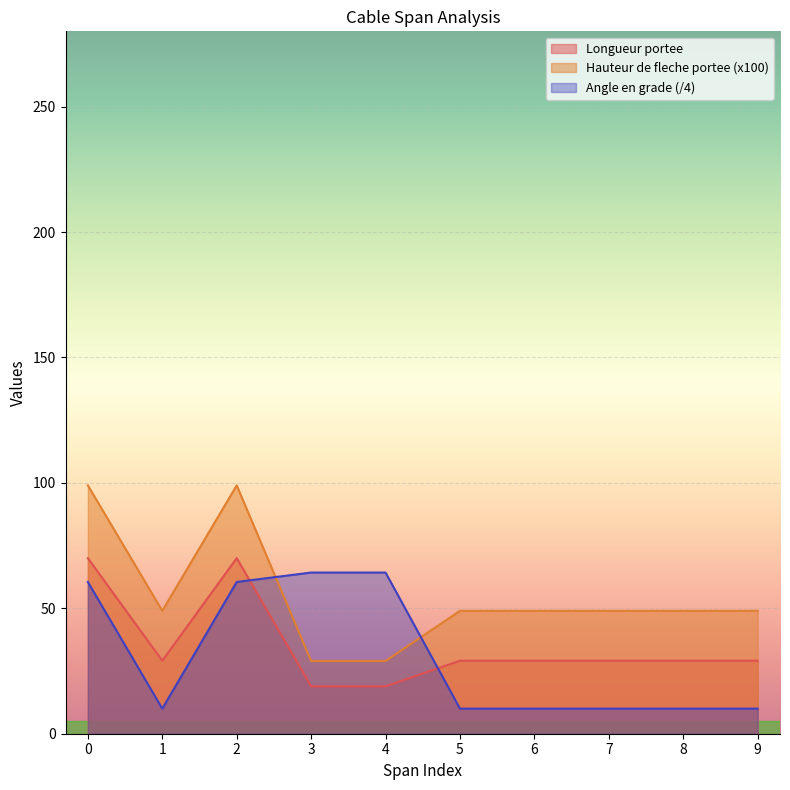

What is the value of the Angle en grade point at the 9th from the left?

10.0